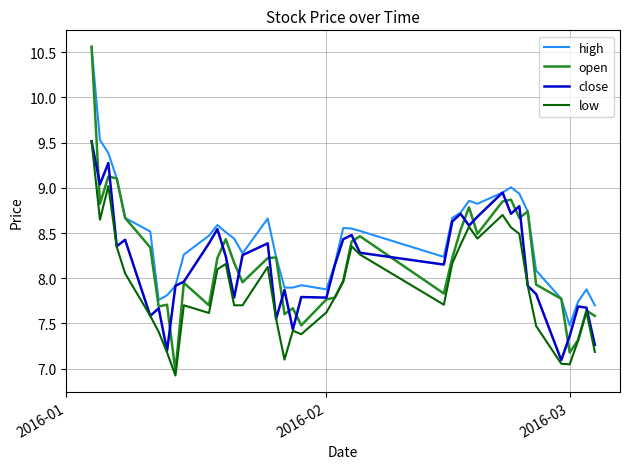

Which series has the largest total across all categories?

high